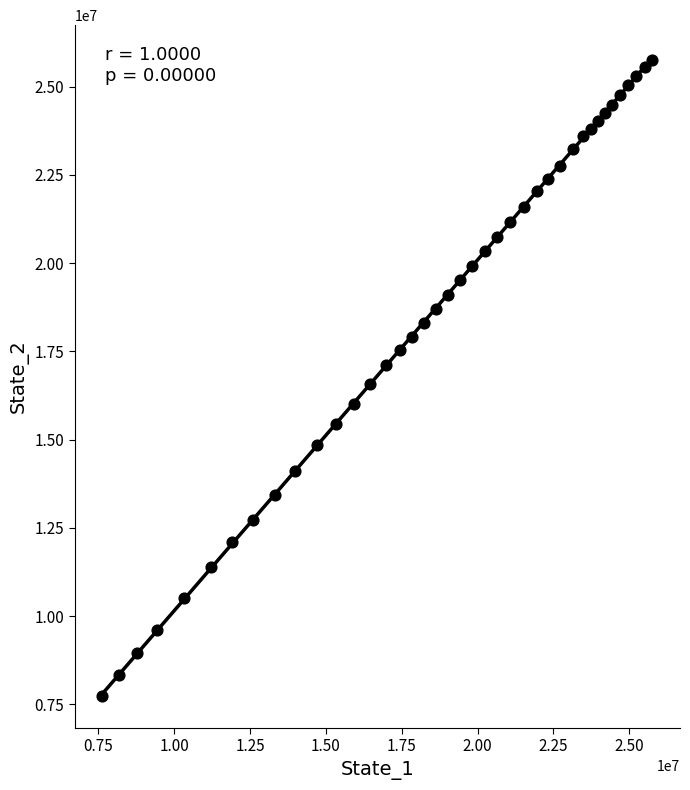

What is the range of X values (max minus min)?

18141189.4